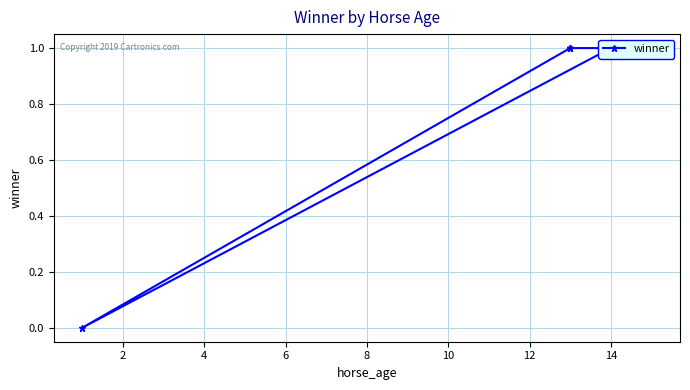

How many data points are less than 1?

1